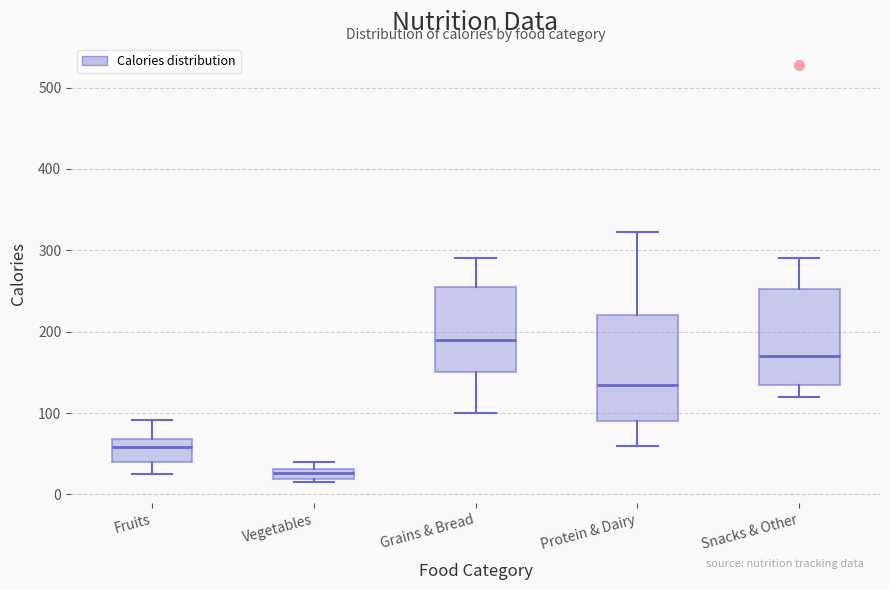

Where is the upper edge of the box for Vegetables on the y-axis? The values are not printed on the chart, so give them approximately, as read against the axis.

30